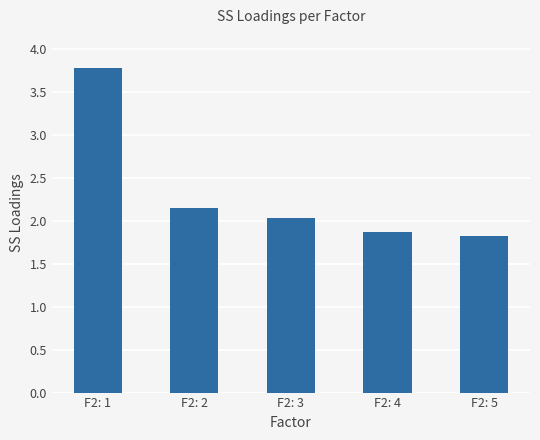

What is the value of the 5th bar from the left?

1.8